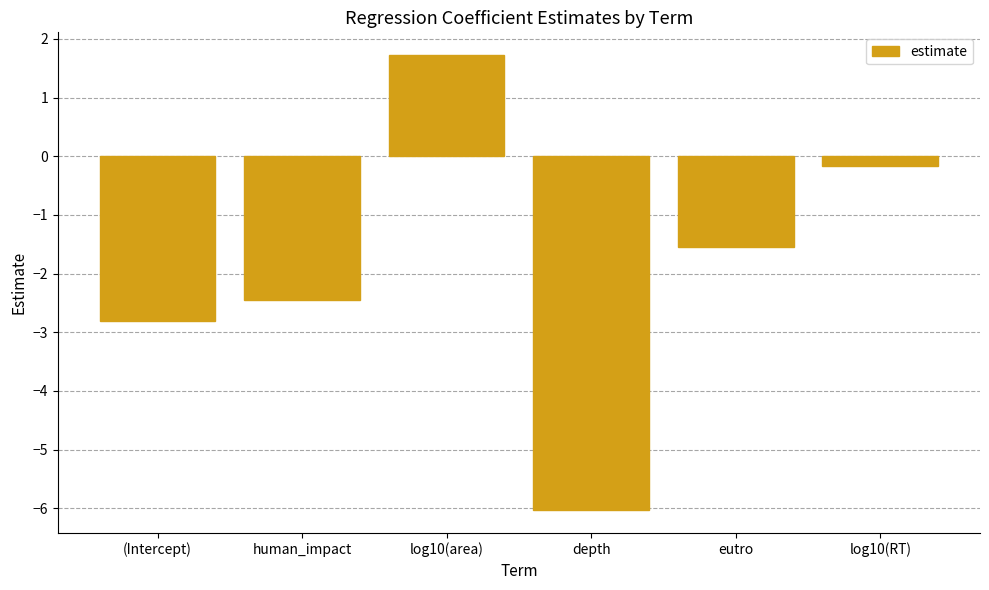

At which category does the chart reach its peak across all series?

log10(area)